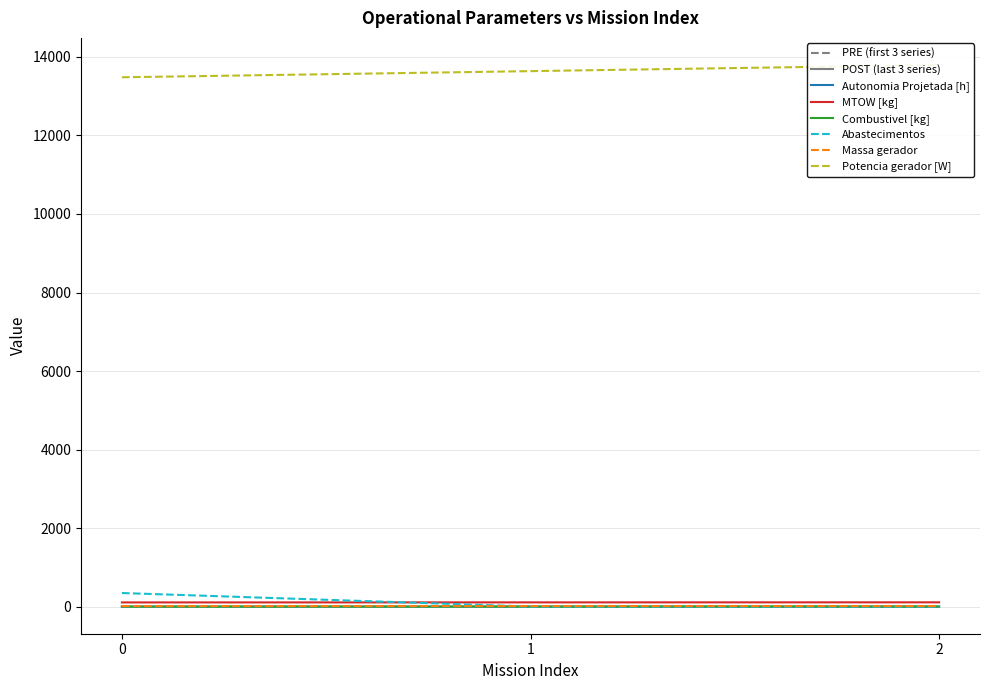

The value of Abastecimentos at 2 is 0.0. True or false?

True